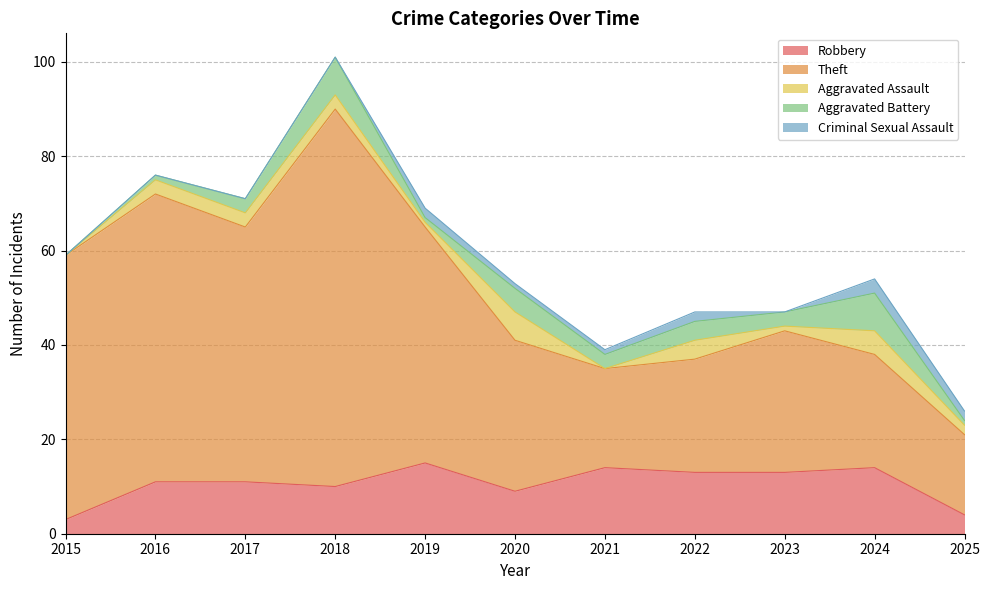

The Aggravated Battery series shows 2 at 2019. True or false?

False